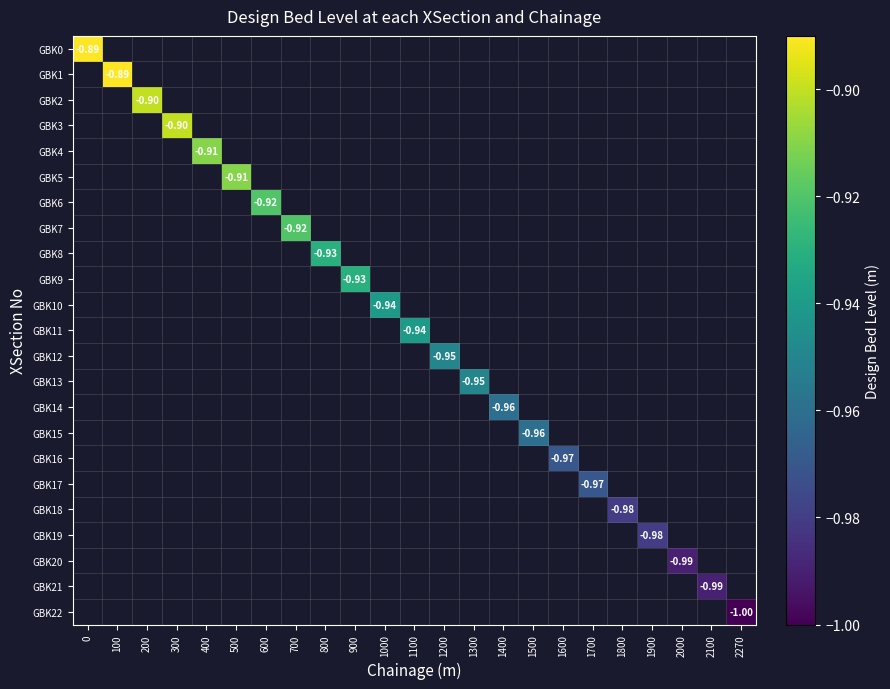

What is the maximum value shown in the chart?

-0.9